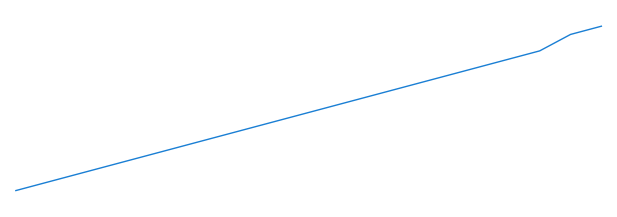

Rank the categories by value from lowest to highest.

0, 1, 2, 3, 4, 5, 6, 7, 8, 9, 10, 11, 12, 13, 14, 15, 16, 17, 18, 19